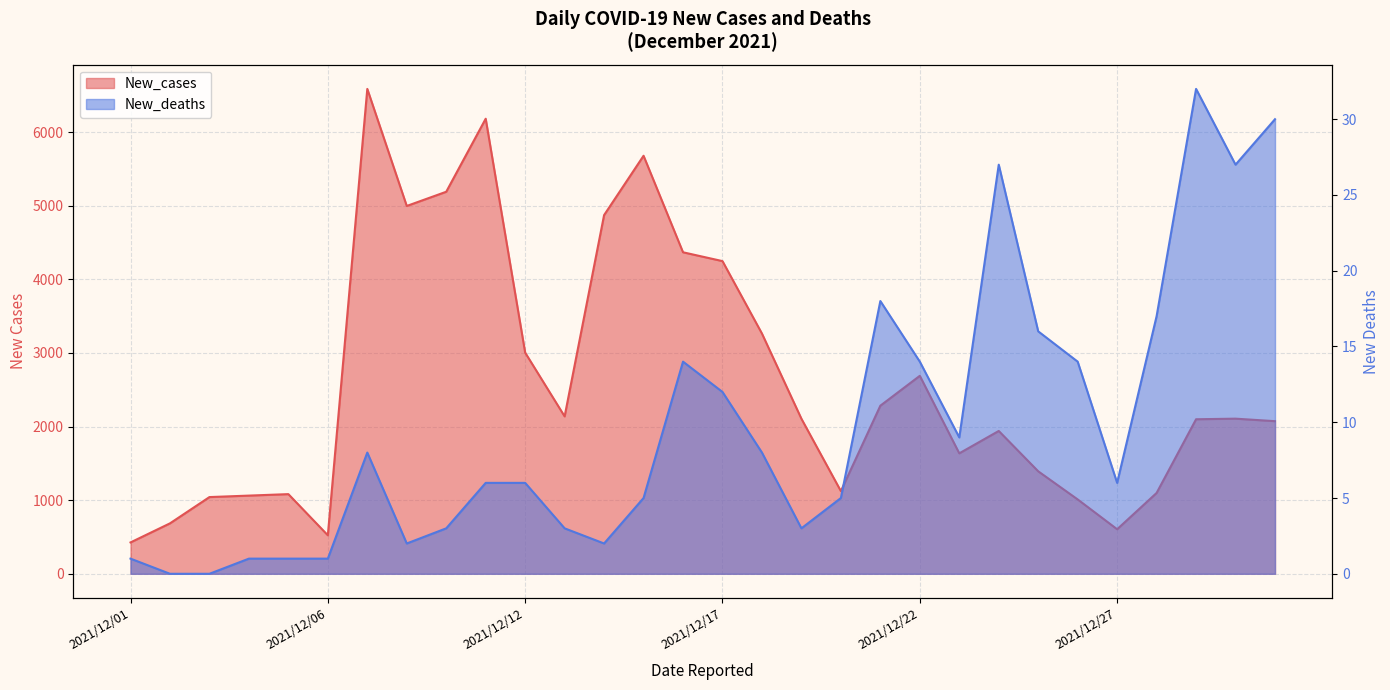

Which series has the largest range (max minus min)?

New_cases